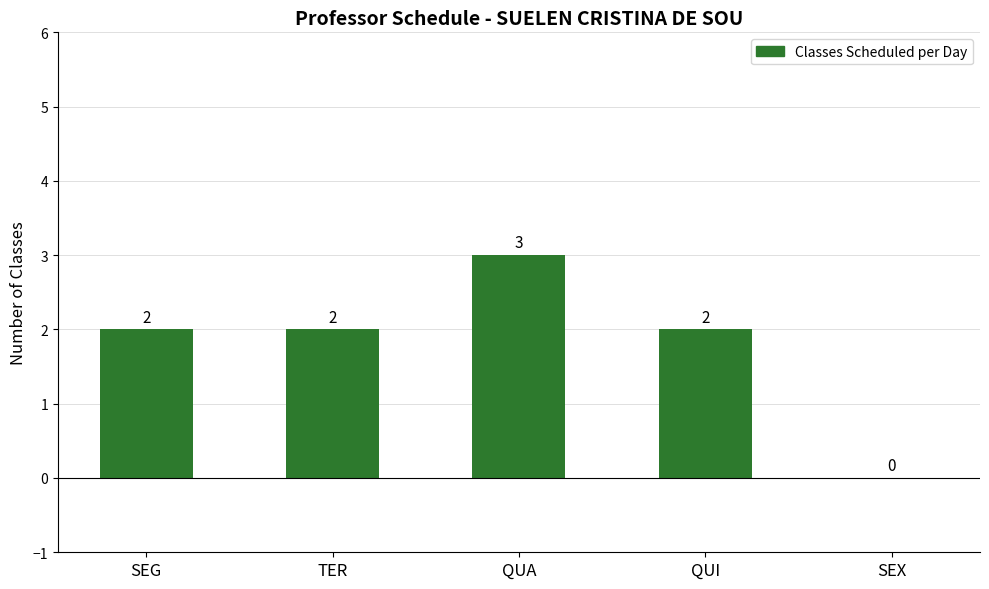

What is the ratio of the value at QUA to the value at QUI?

1.5